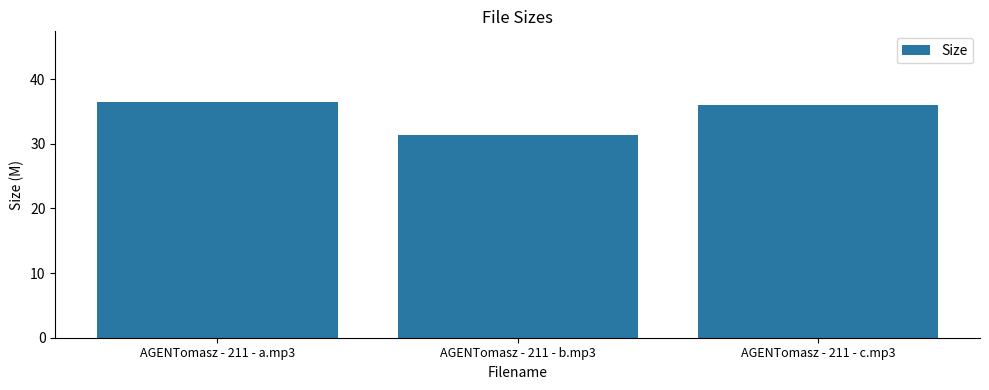

What is the approximate value at AGENTomasz - 211 - b.mp3?

31.4